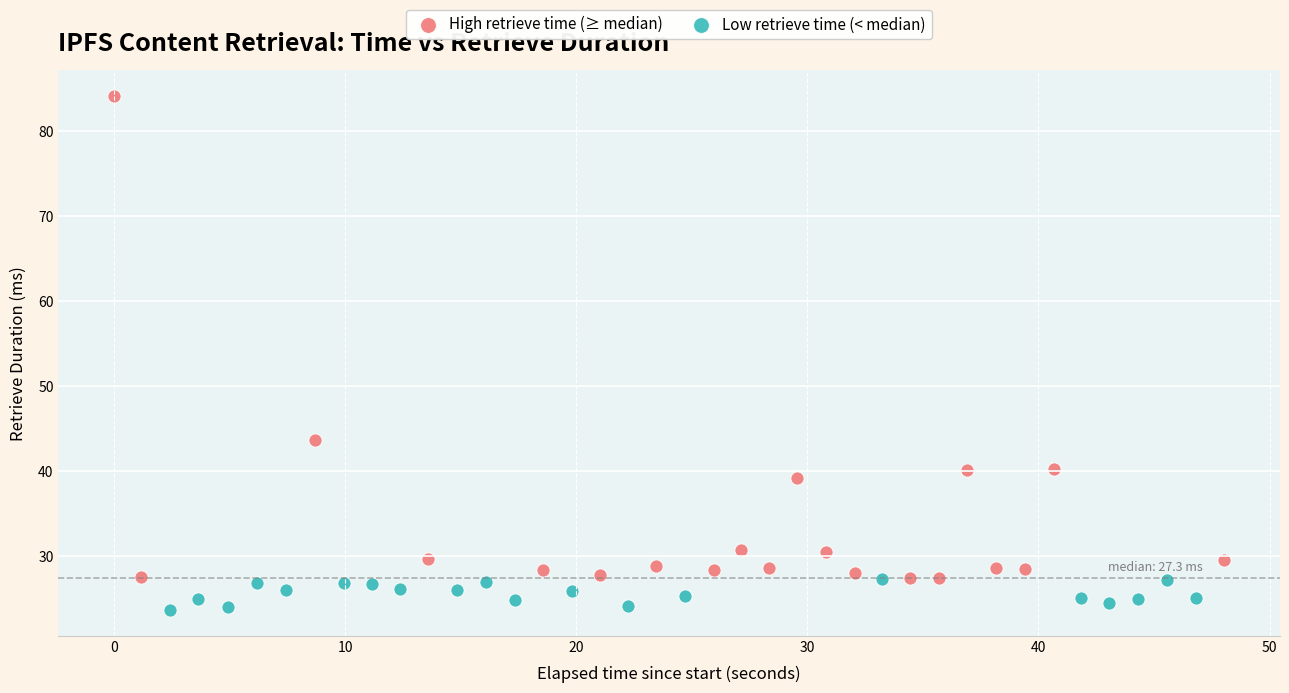

What are all the series names shown in the legend?

High retrieve time (≥ median), Low retrieve time (< median)